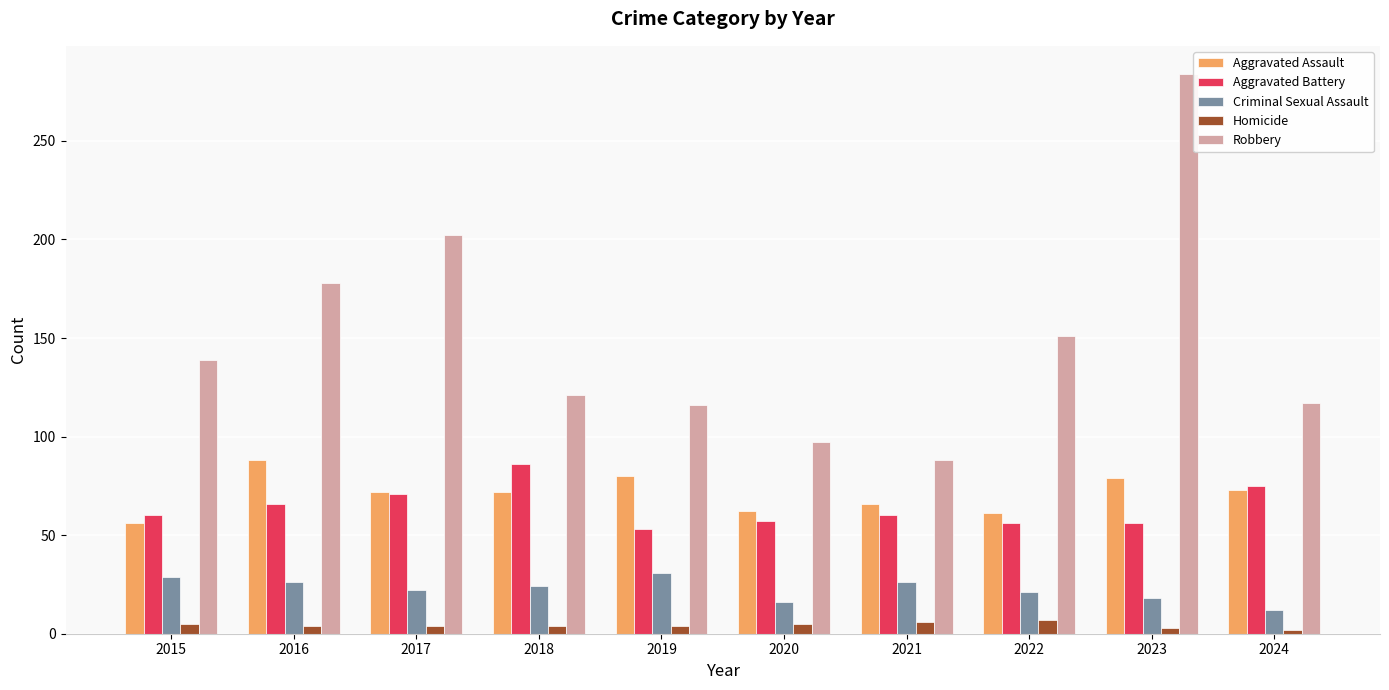

Which category has the highest value across all series?

2023